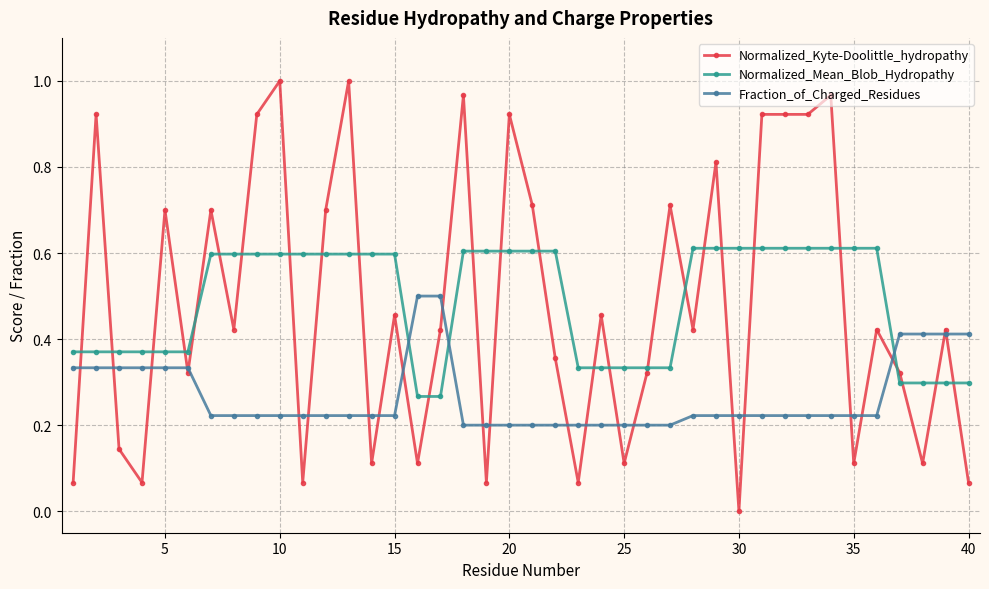

Which series has the largest range (max minus min)?

Normalized_Kyte-Doolittle_hydropathy